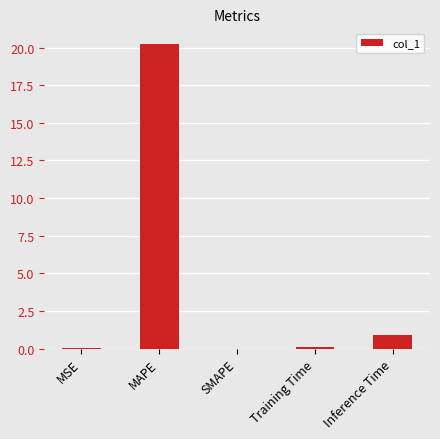

The value at MAPE is 34.1. True or false?

False